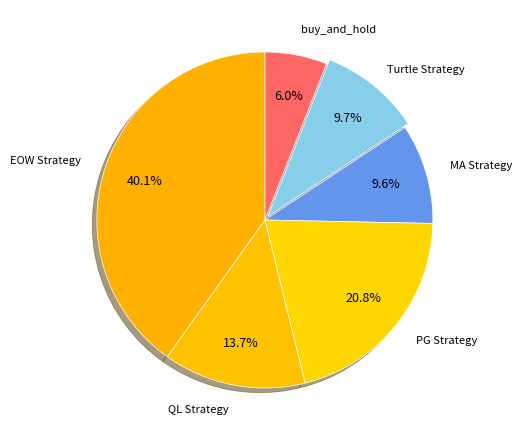

Is buy_and_hold the majority of the pie?

No